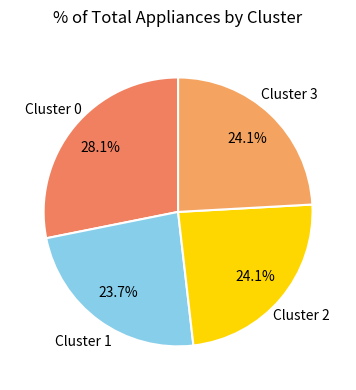

Is there any slice that represents more than half of the pie?

No